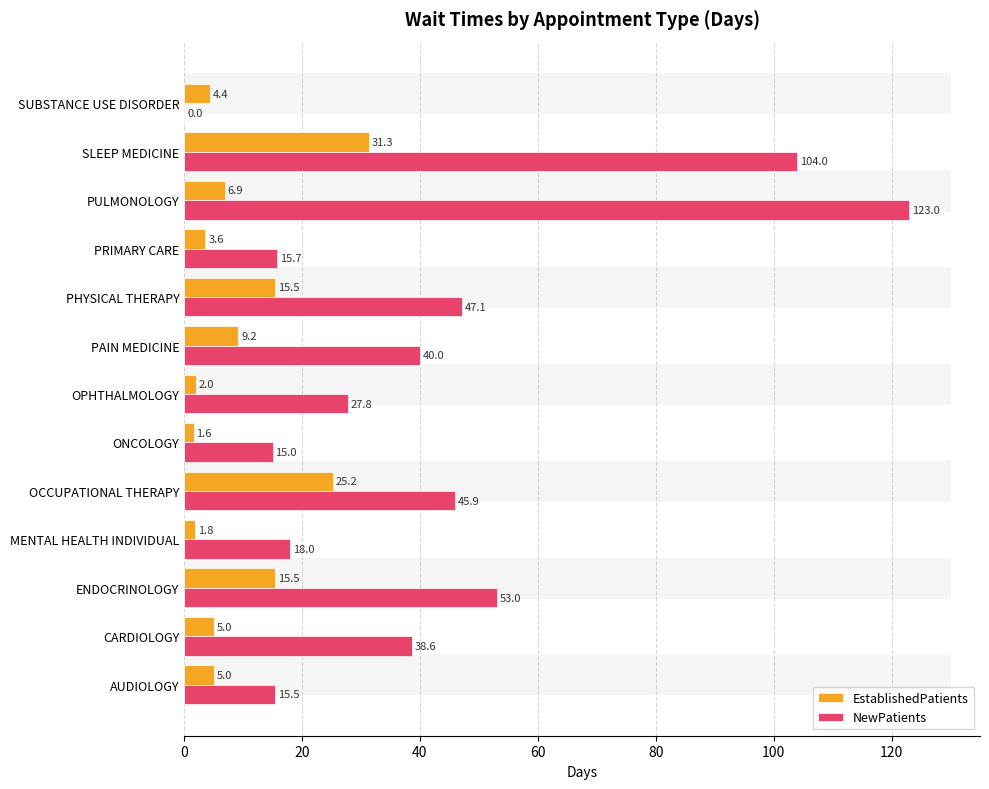

What is the approximate value of NewPatients at PRIMARY CARE?

15.7